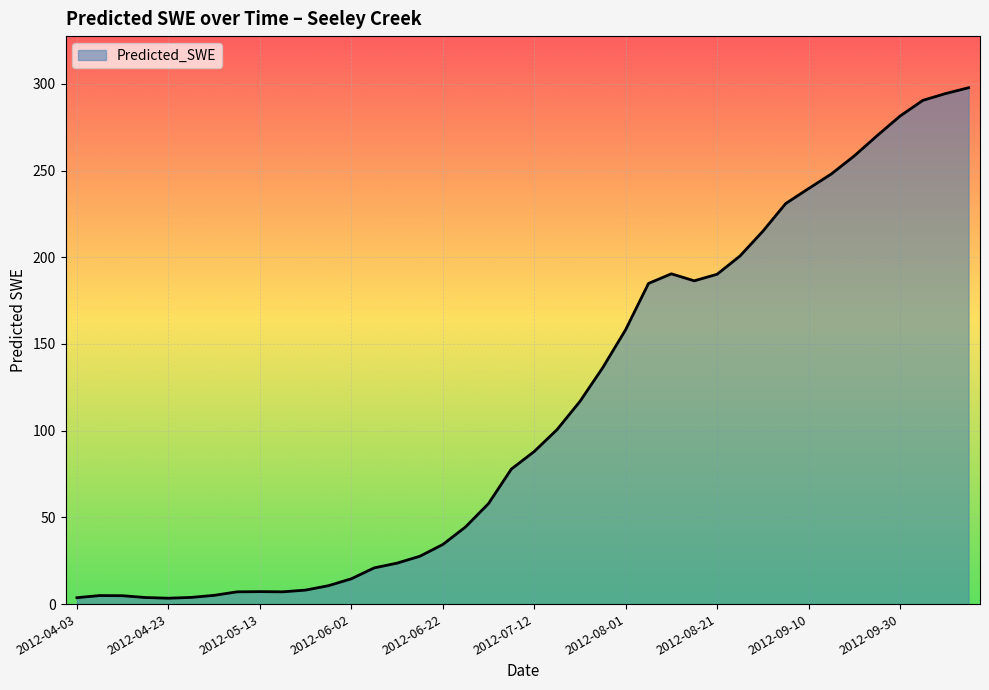

What is the maximum value shown in the chart?

297.8